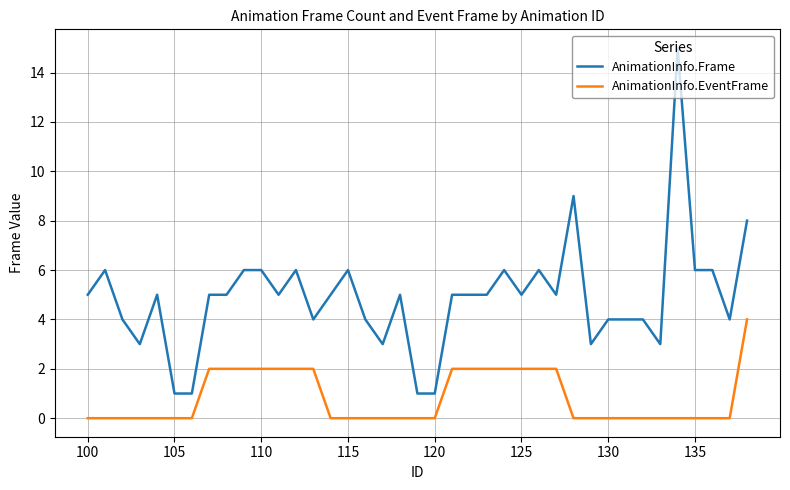

Which series has the largest total across all categories?

AnimationInfo.Frame